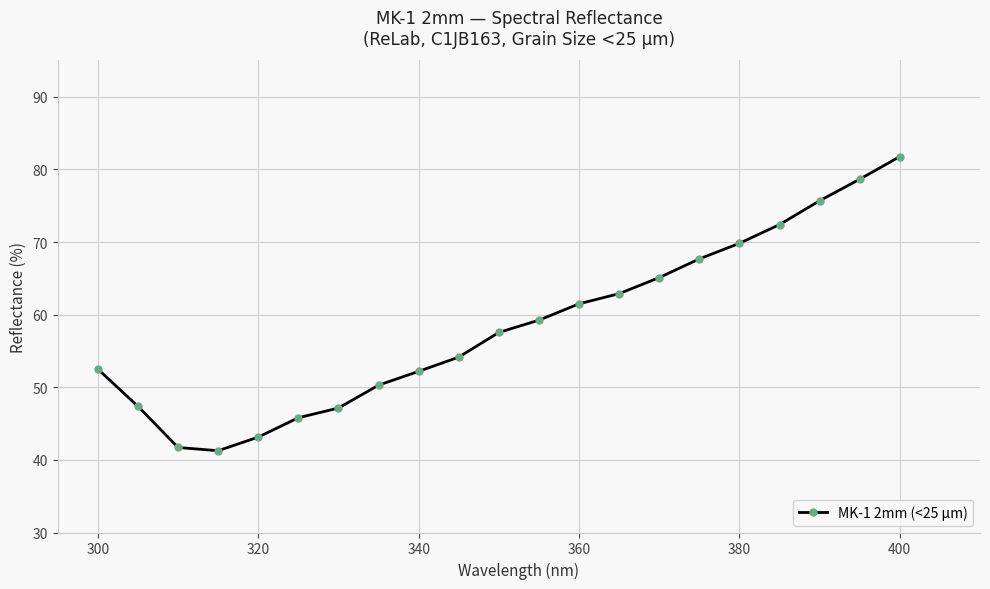

How many series are shown in this chart?

1